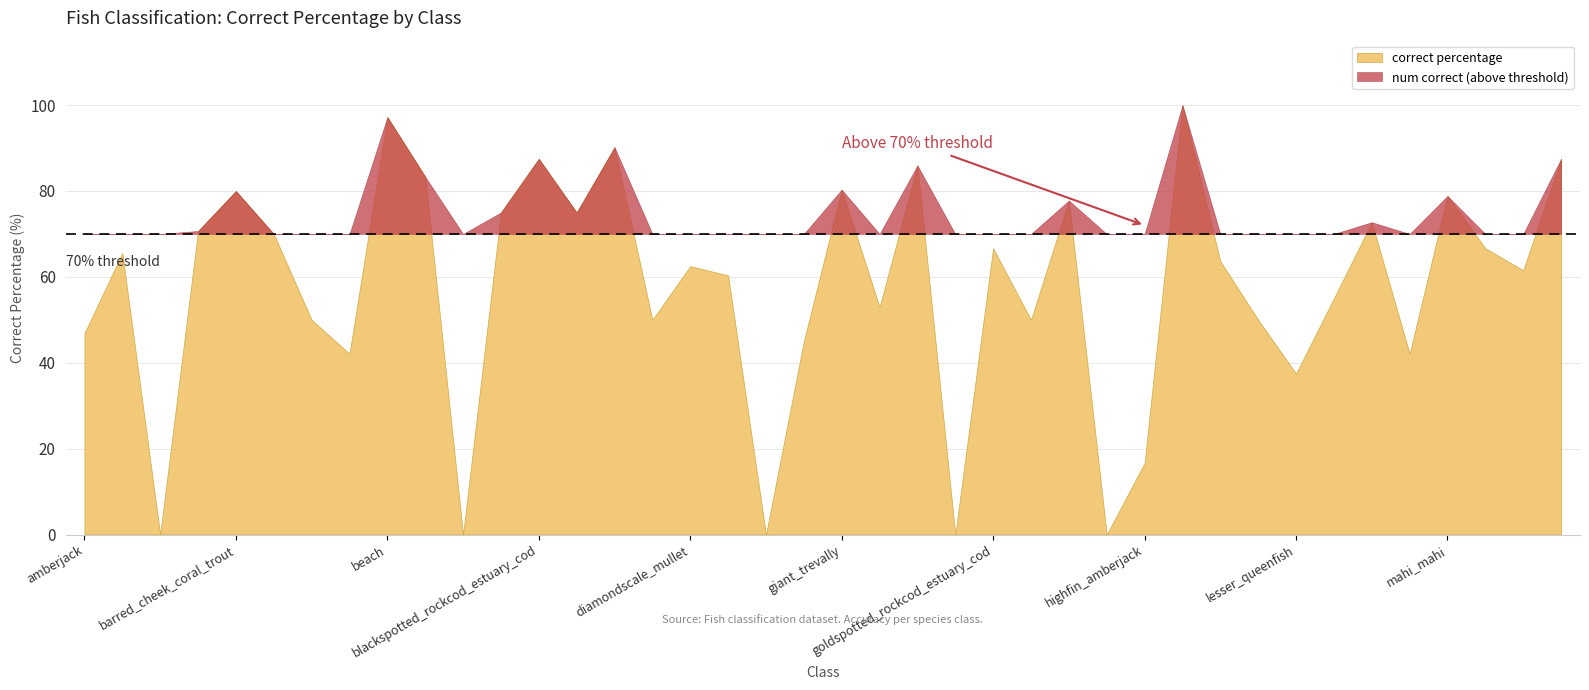

At which category does num correct reach its first local valley?

australian_bonito